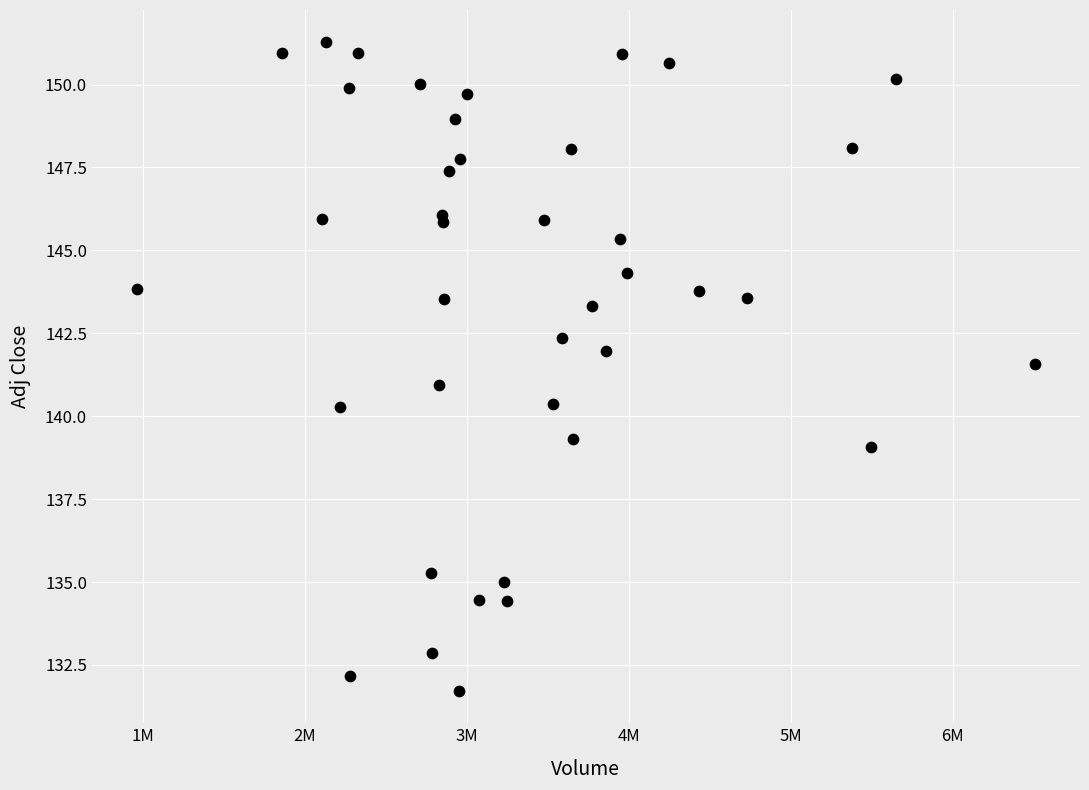

What is the range of Y values (max minus min)?

19.5